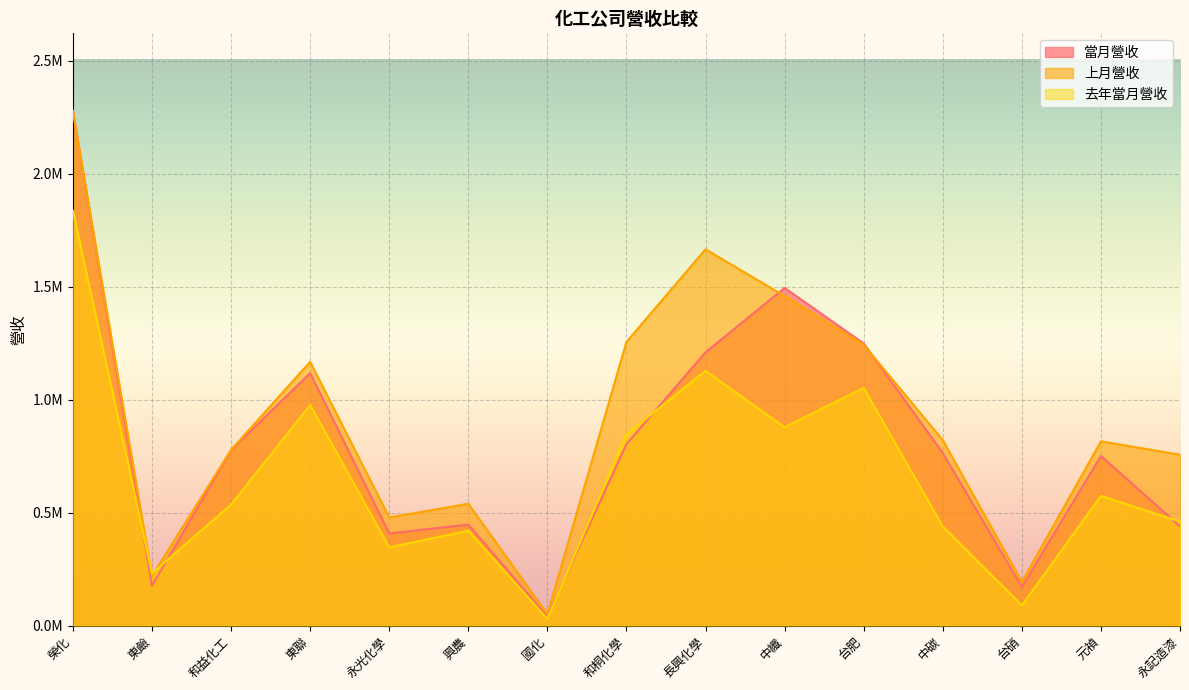

Which series ends up on top after the final intersection of 去年當月營收 and 上月營收?

上月營收